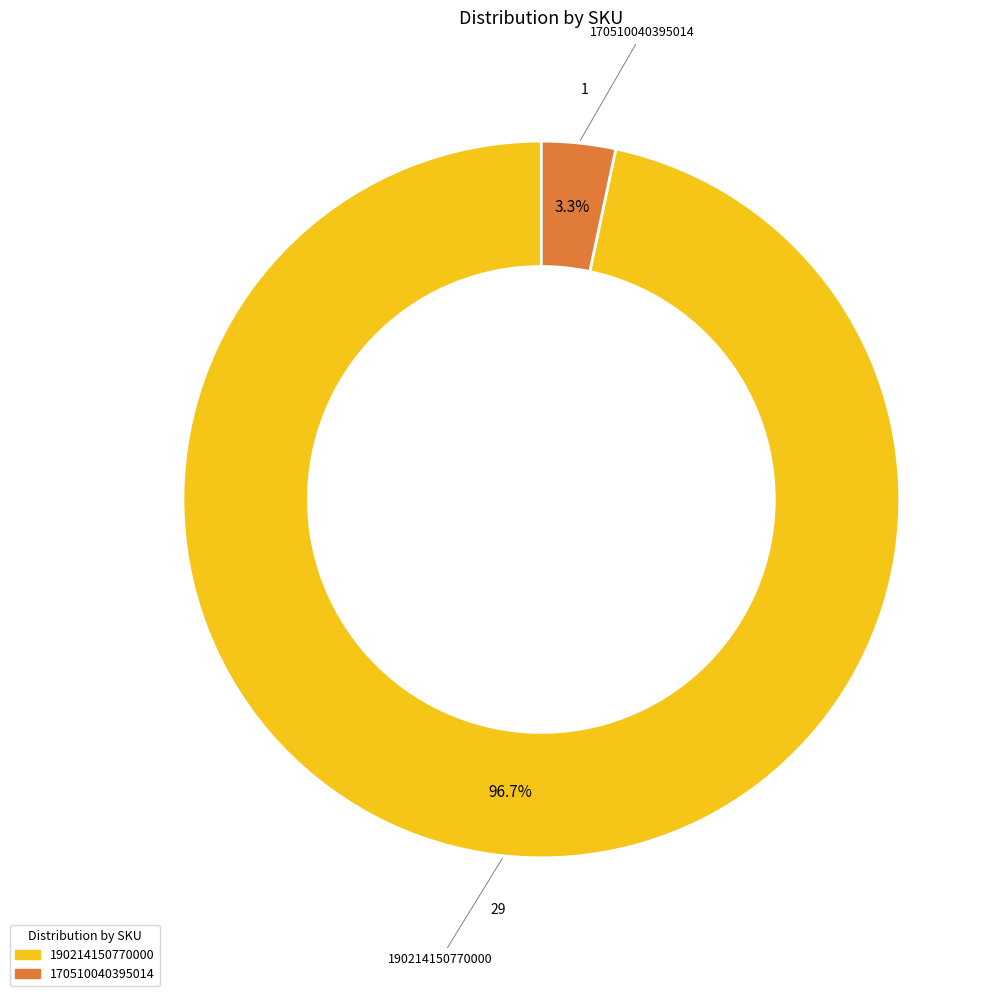

Which slice is the largest?

190214150770000